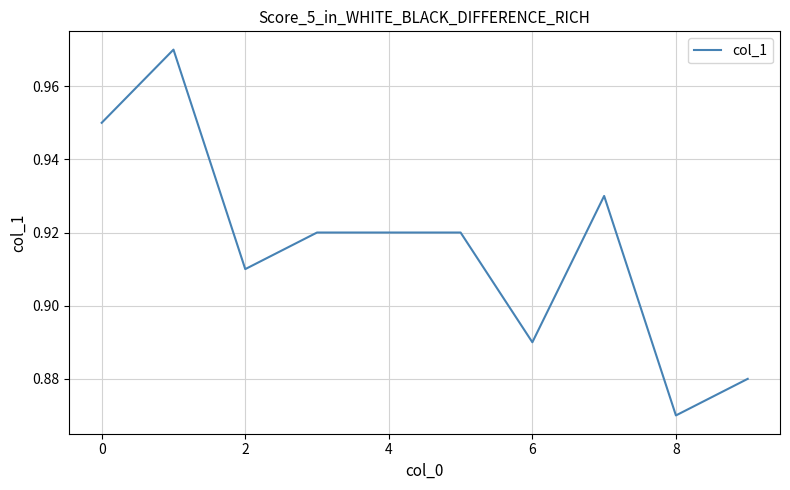

What is the smallest value displayed?

0.9